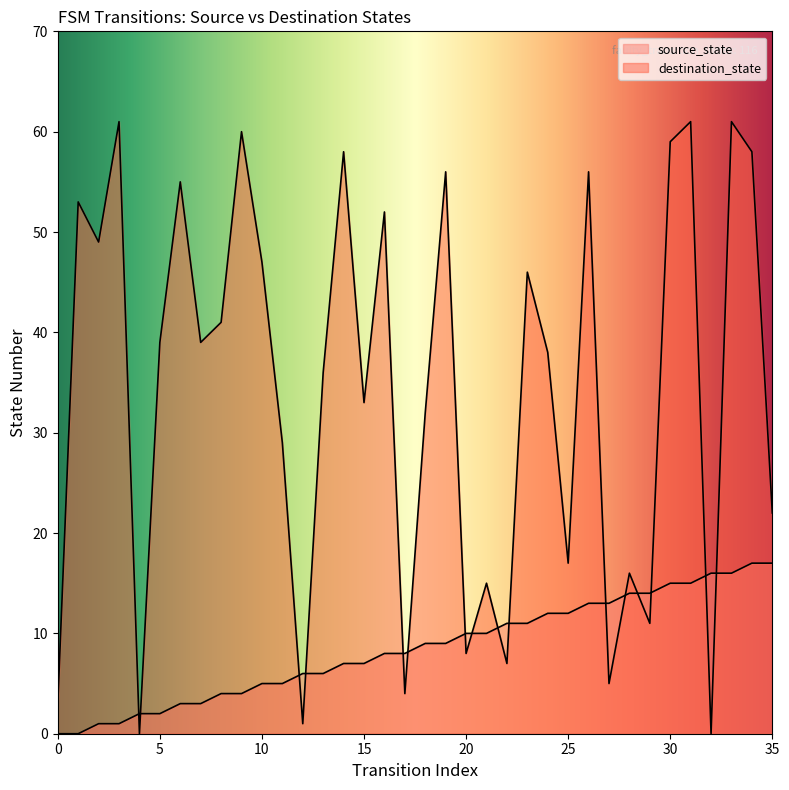

Where is the first local maximum for destination_state?

1